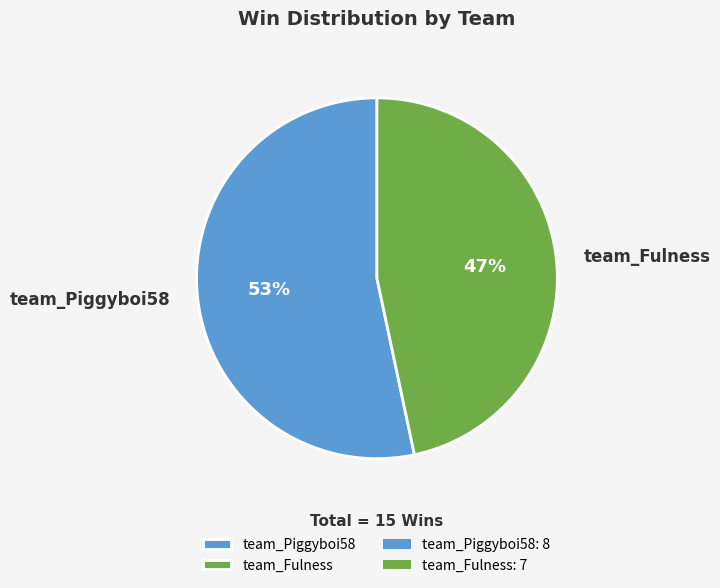

The team_Piggyboi58 slice represents 53% of the pie. True or false?

True